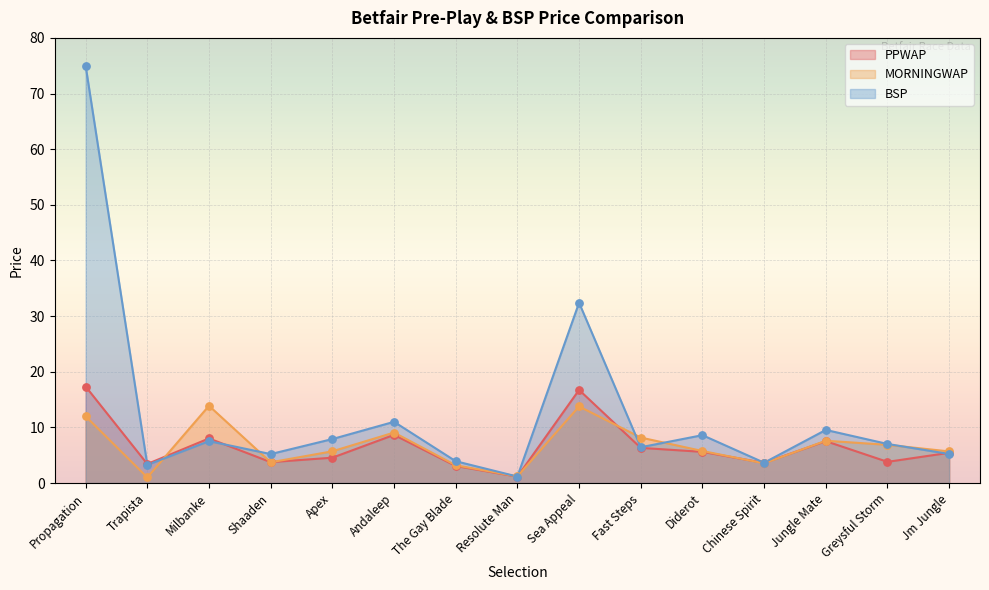

Which series has the largest total across all categories?

BSP